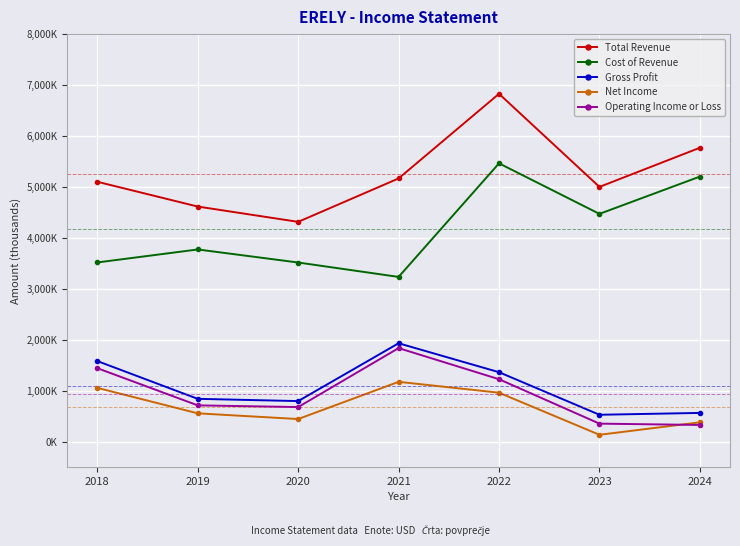

Reading left to right, what are all the values shown in this chart?

Total Revenue: 2018=5102000	2019=4615700	2020=4315400	2021=5167600	2022=6828700	2023=5001400	2024=5769500
Cost of Revenue: 2018=3518800	2019=3773500	2020=3517600	2021=3234900	2022=5463900	2023=4472000	2024=5203900
Gross Profit: 2018=1583200	2019=842200	2020=797800	2021=1932600	2022=1364800	2023=529500	2024=565600
Net Income: 2018=1057200	2019=557400	2020=445600	2021=1176000	2022=962200	2023=136400	2024=381200
Operating Income or Loss: 2018=1443300	2019=713900	2020=680500	2021=1837900	2022=1226900	2023=355300	2024=329600